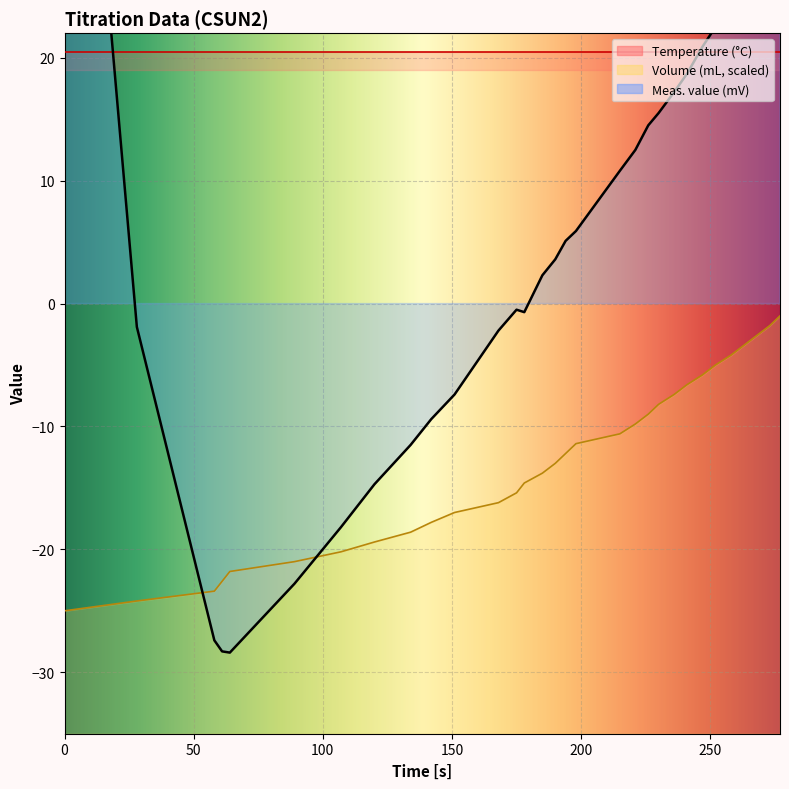

Which series has the widest spread of values?

Meas. value (mV)